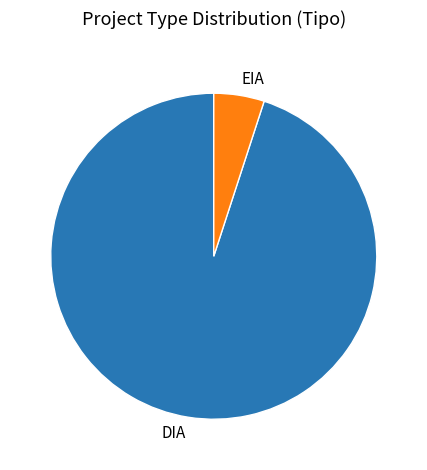

Approximately how many times larger is the value at DIA compared to EIA?

19.0